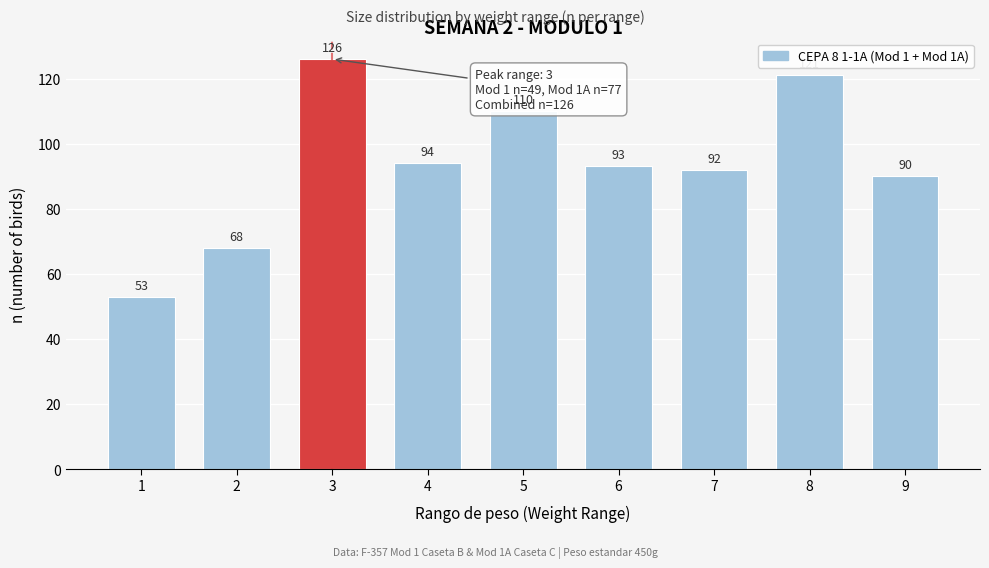

Reading left to right, what are all the values shown in this chart?

1=53	2=68	3=126	4=94	5=110	6=93	7=92	8=121	9=90